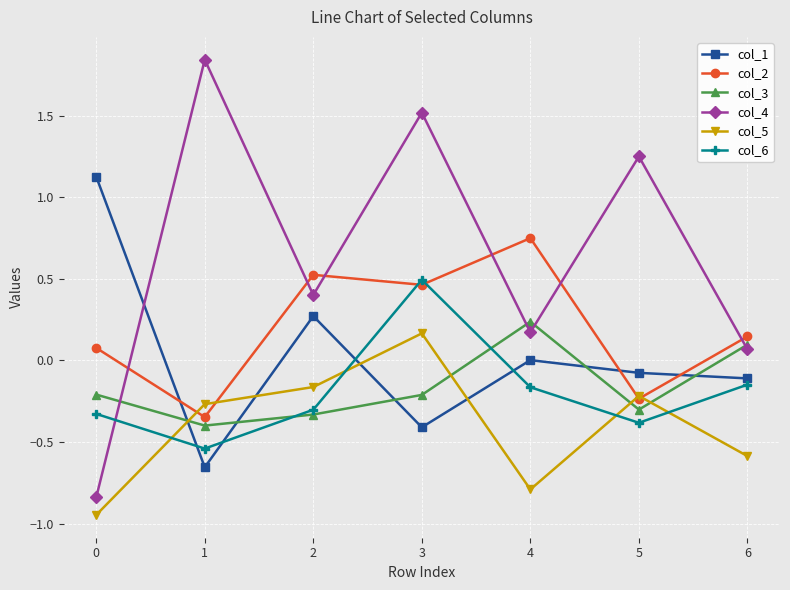

What is the value of the col_1 point at the 1st from the left?

1.1